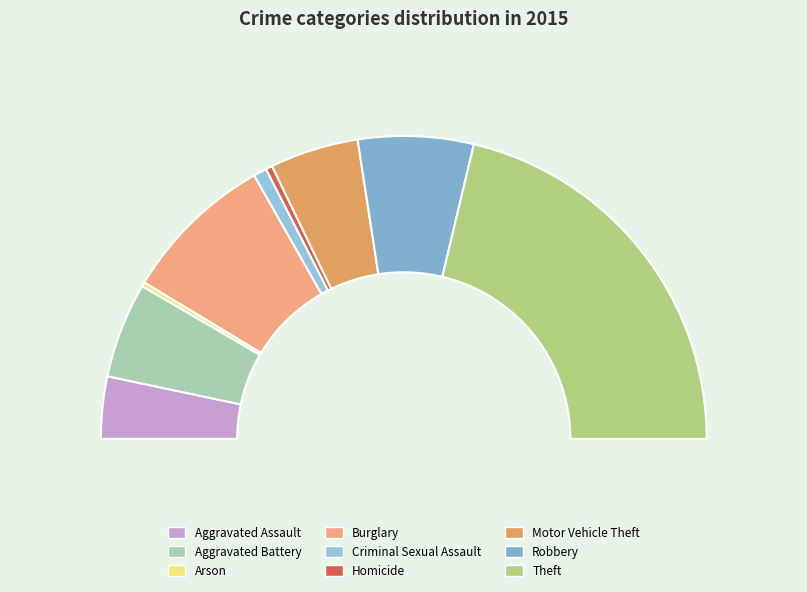

What portion of the pie excludes Homicide?

99.3%